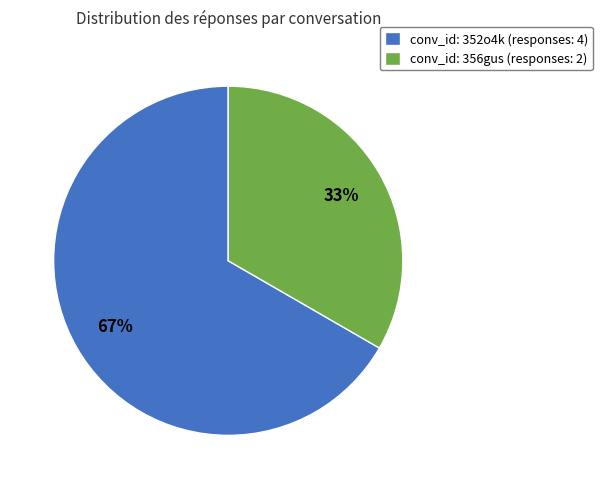

What is the majority slice?

conv_id: 352o4k (responses: 4)